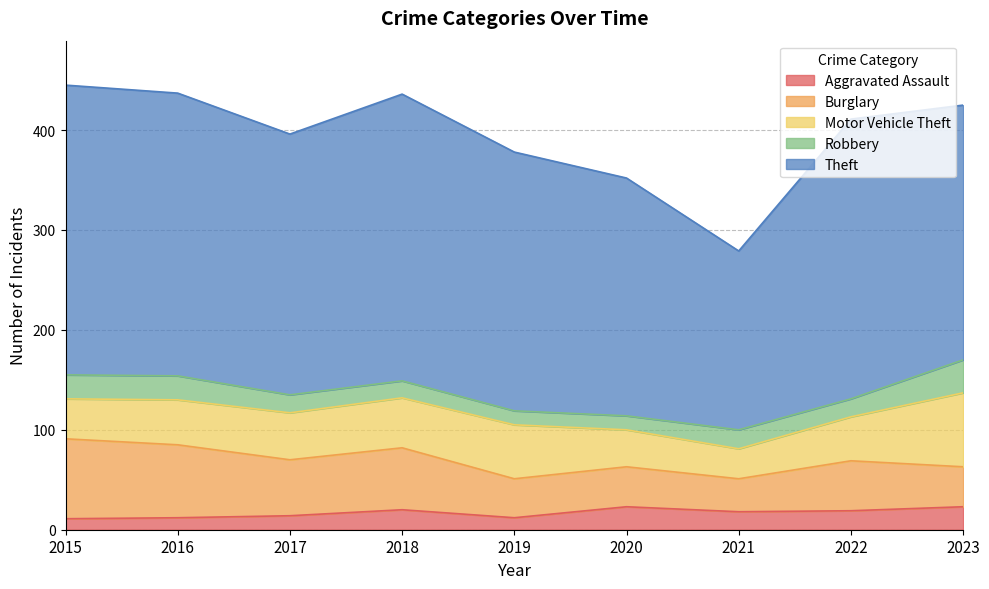

How many data points in Motor Vehicle Theft are above 45?

4